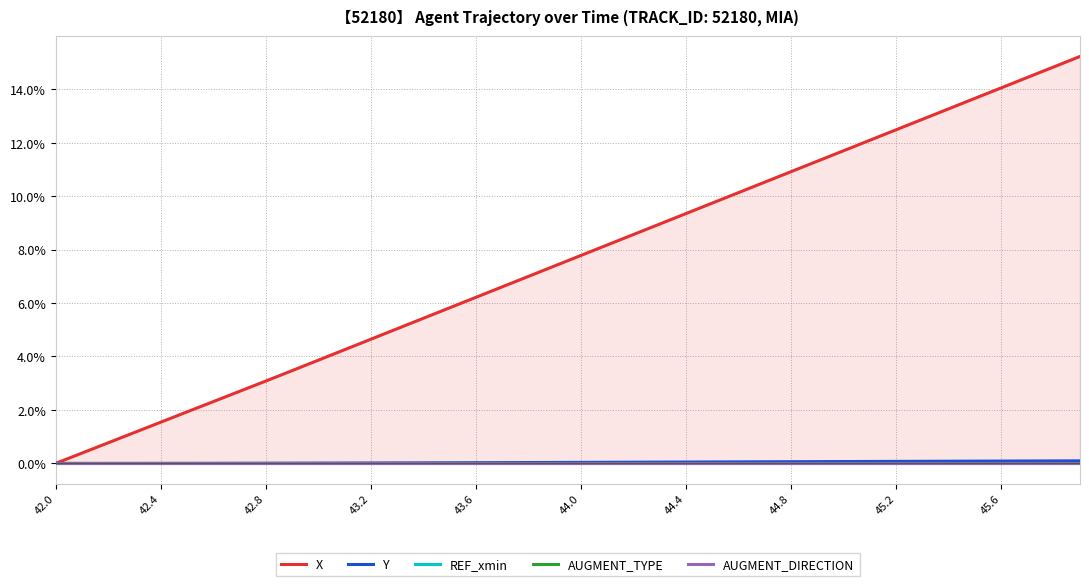

The Y series shows 0.1 at 45.6. True or false?

True